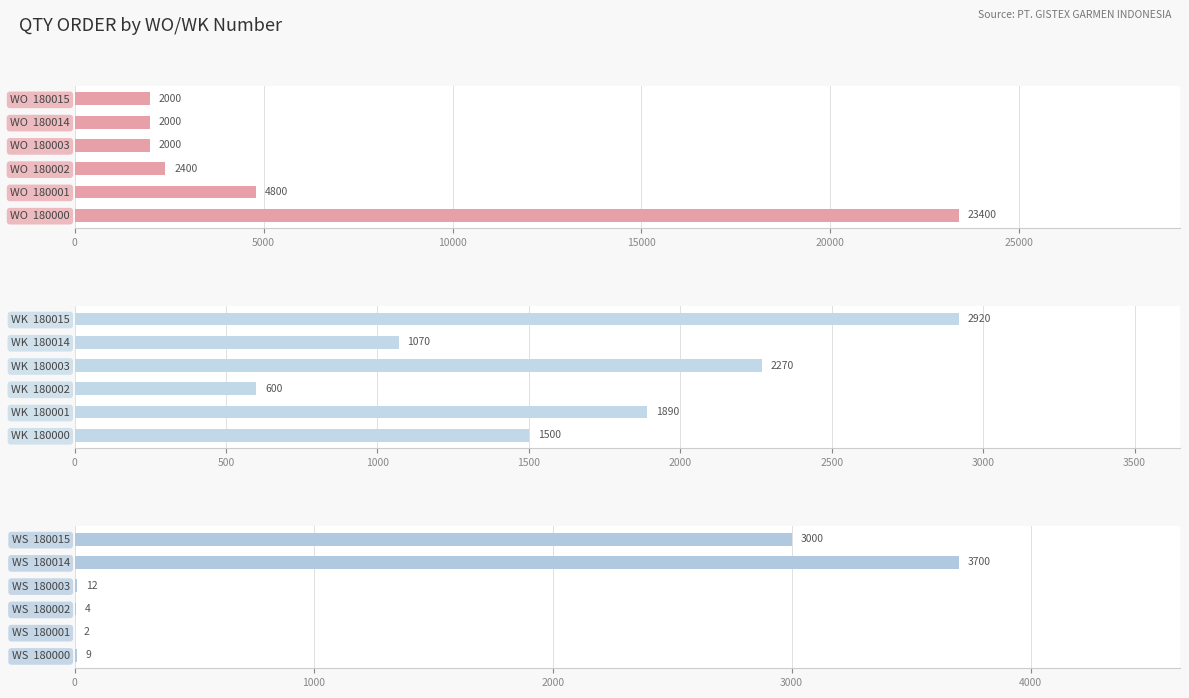

Rank the series at 5000 from highest to lowest value.

WO, WK, WS